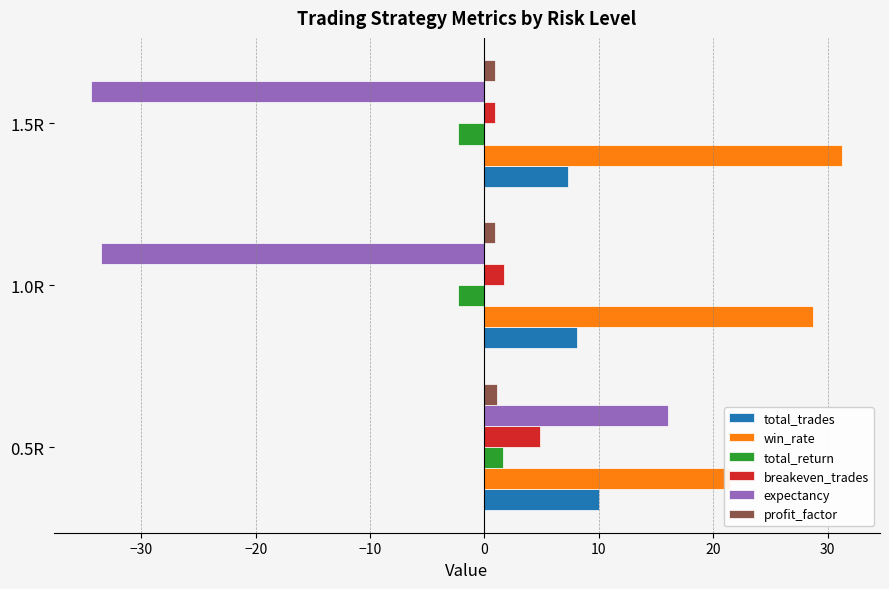

Is it true that win_rate equals 31.3 at 1.5R?

True